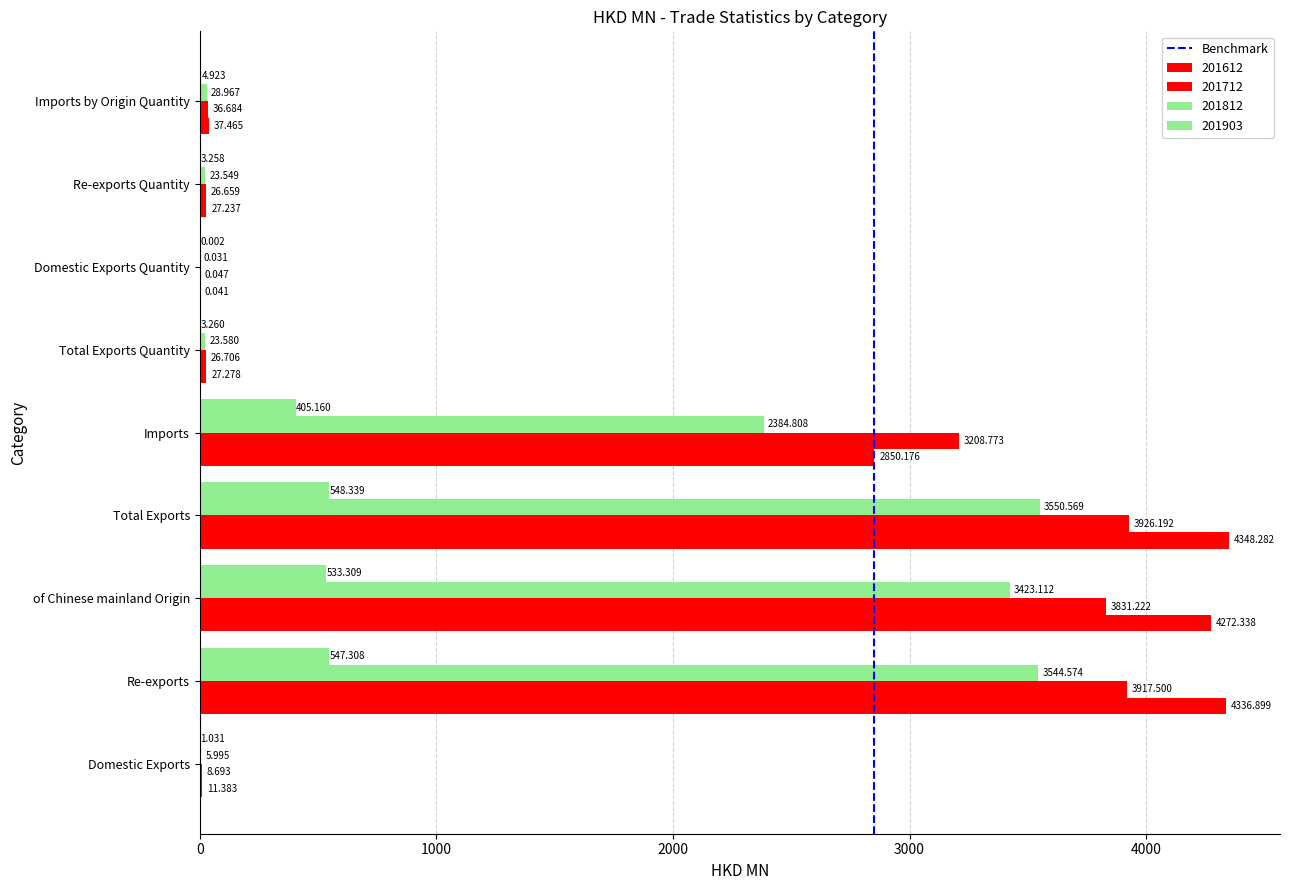

How many data points in 201812 are above 28?

5